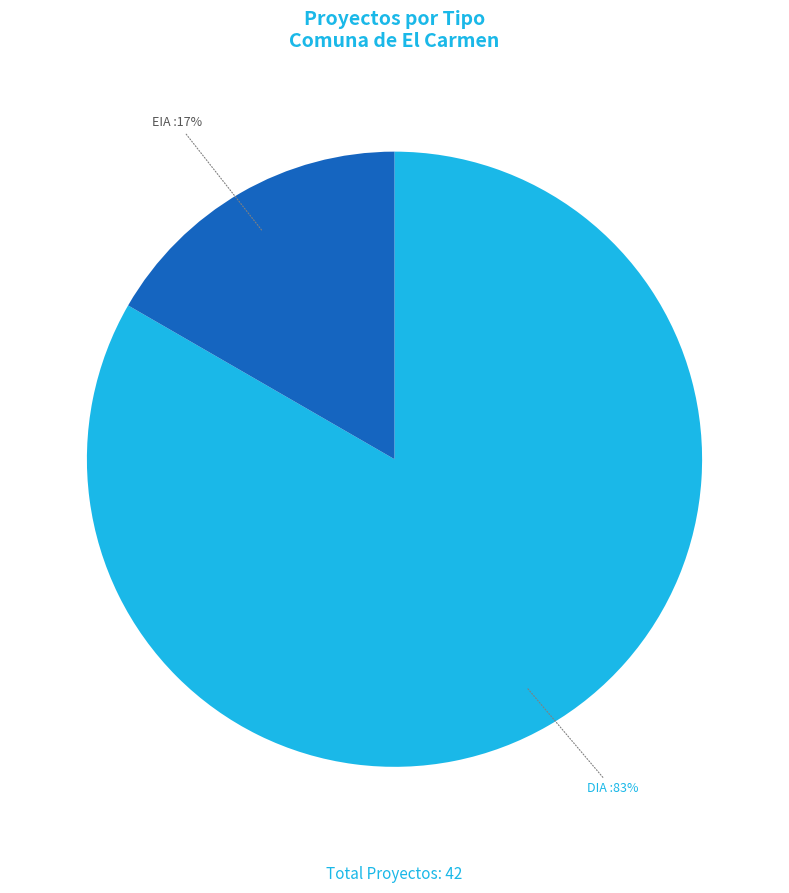

Between EIA and DIA, which is larger?

DIA